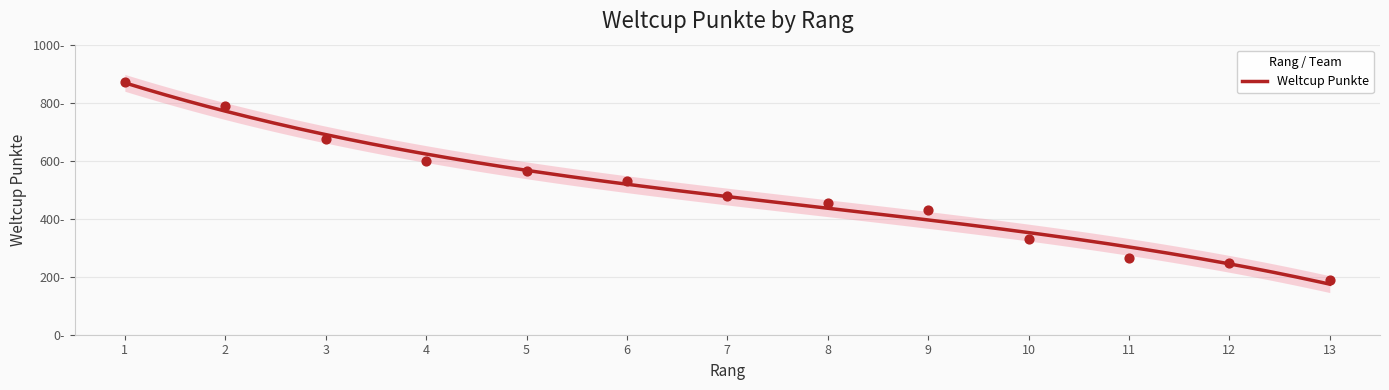

What is the ratio of the value at 3 to the value at 2?

0.9